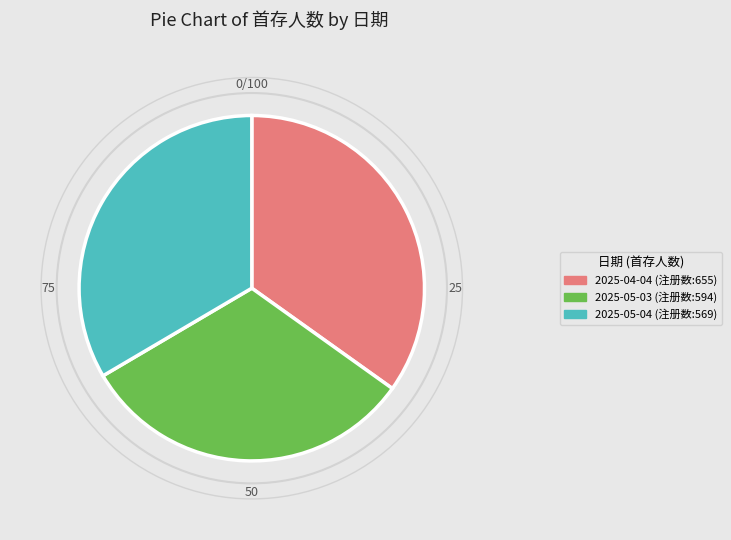

Between 2025-05-04 (注册数:569) and 2025-04-04 (注册数:655), which is larger?

2025-04-04 (注册数:655)